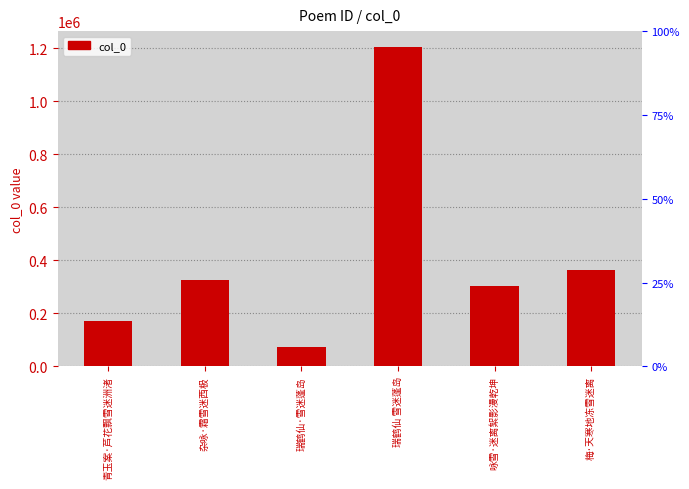

Rank the categories by value from highest to lowest.

瑞鹤仙 雪迷蓬岛, 梅·天寒地冻雪迷离, 杂咏·霜雪迷西极, 咏雪·迷离絮影漫乾坤, 青玉案·芦花飘雪迷洲渚, 瑞鹤仙·雪迷蓬岛